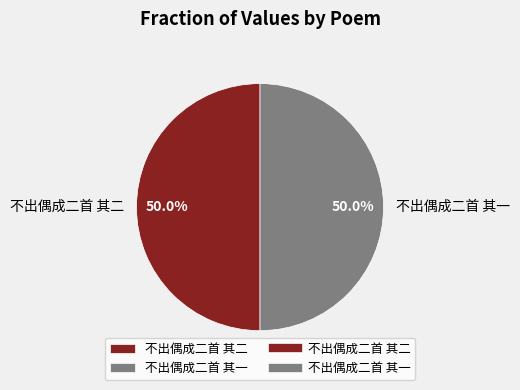

To the nearest percent, what is the combined percentage of 不出偶成二首 其二 and 不出偶成二首 其一?

100%